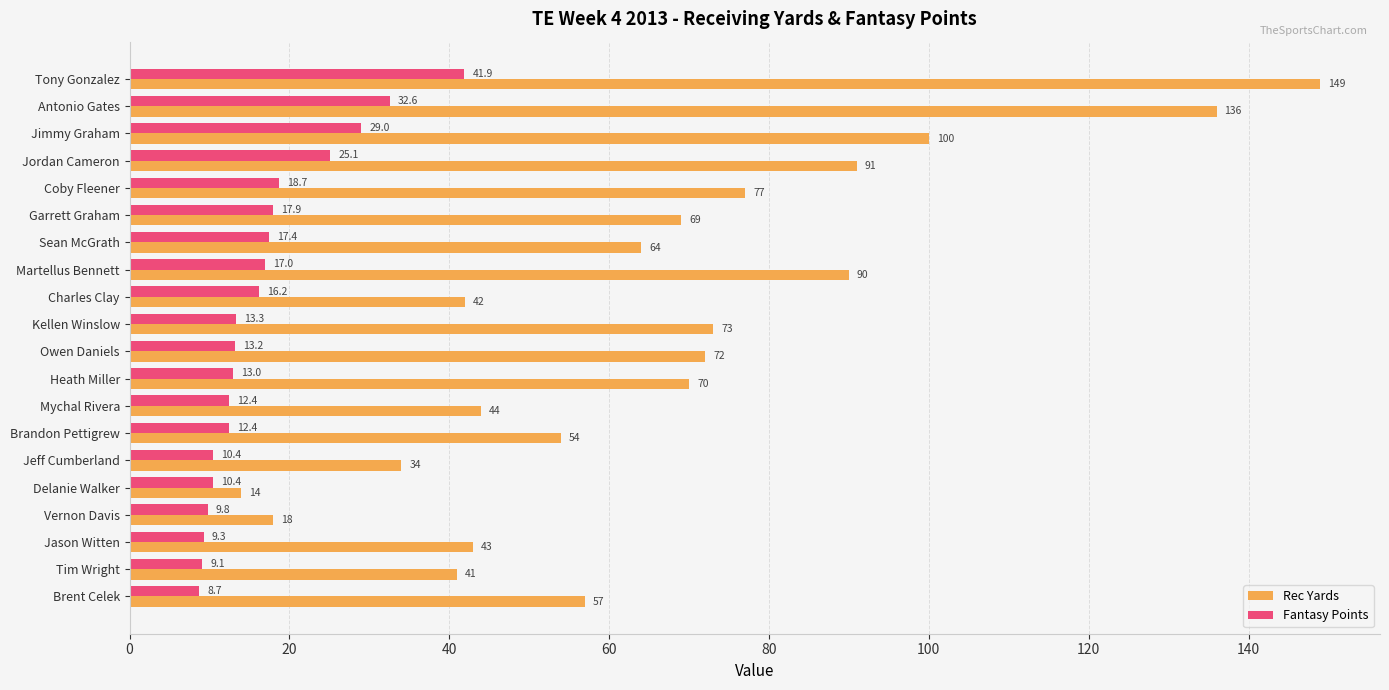

At which category is the sum across all series the highest?

Tony Gonzalez